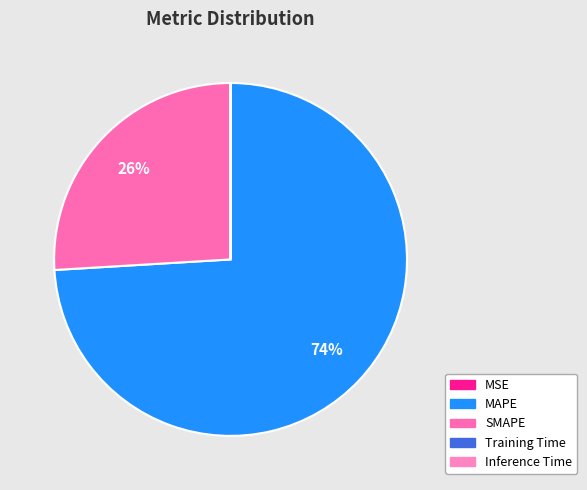

Which category has the biggest portion of the pie?

MAPE